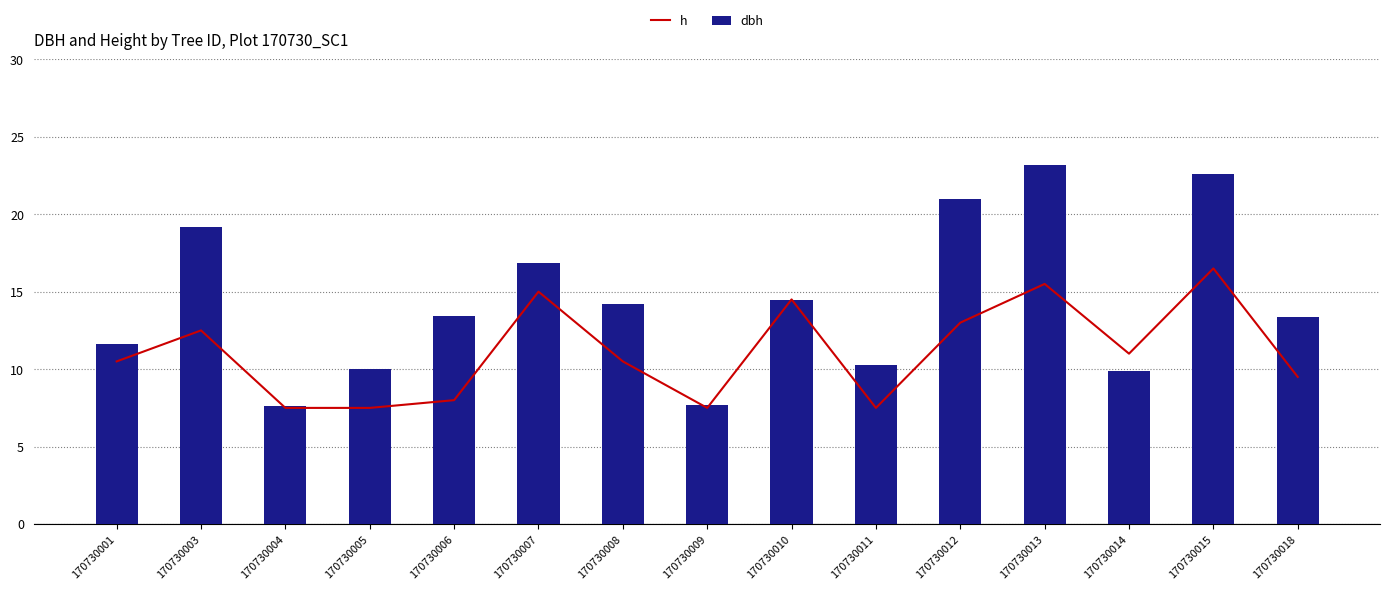

The dbh series shows 10.3 at 170730011. True or false?

True